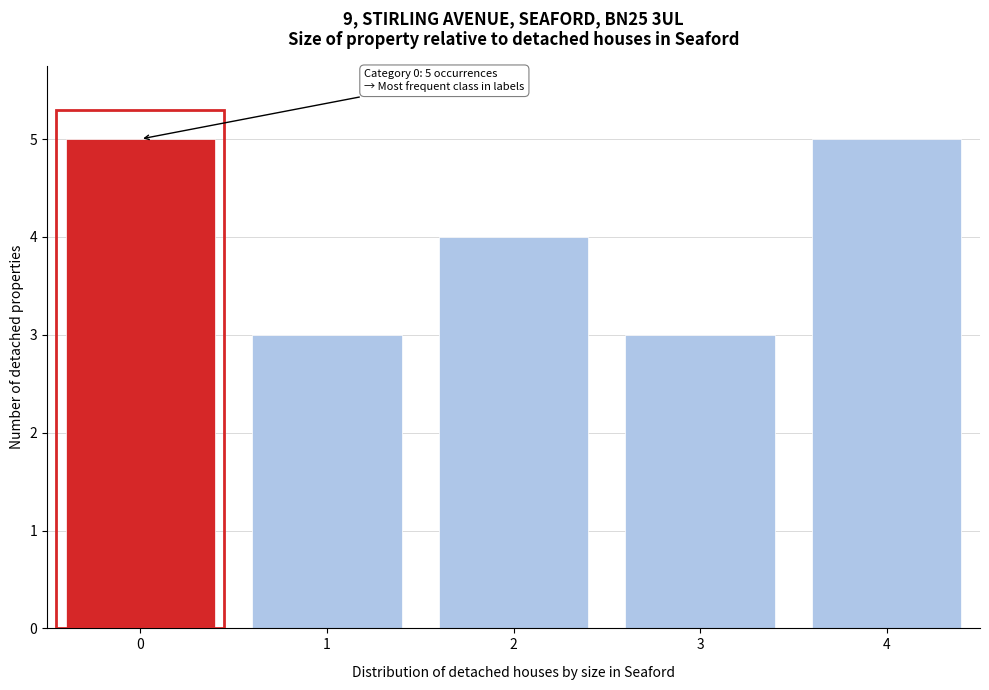

Reading left to right, what are all the values shown in this chart?

5	3	4	3	5